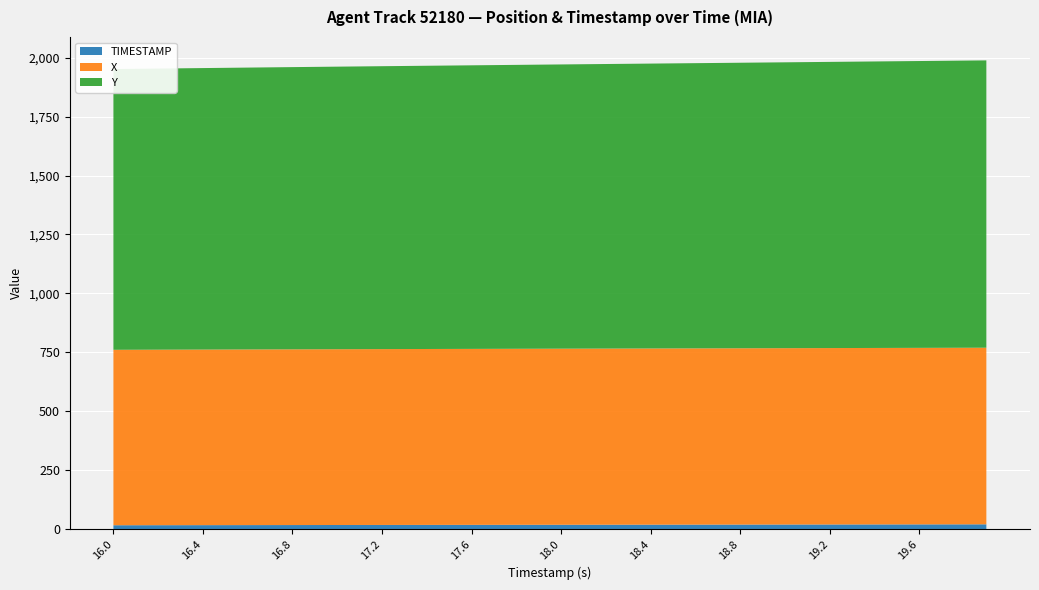

Reading left to right, extract all data points from this chart.

X: 744.5	744.6	744.8	744.9	745.1	745.2	745.4	745.5	745.7	745.8	745.9	746.1	746.2	746.3	746.5	746.6	746.7	746.8	747.0	747.1	747.2	747.3	747.5	747.6	747.7	747.8	747.9	748.0	748.2	748.3	748.4	748.5	748.6	748.7	748.8	749.0	749.1	749.2	749.3	749.4
Y: 1191.3	1192.1	1192.9	1193.7	1194.5	1195.2	1196.0	1196.8	1197.5	1198.3	1199.0	1199.7	1200.5	1201.2	1201.9	1202.6	1203.3	1204.0	1204.7	1205.4	1206.1	1206.8	1207.5	1208.2	1208.8	1209.5	1210.2	1210.9	1211.6	1212.3	1213.0	1213.6	1214.3	1215.0	1215.7	1216.4	1217.1	1217.8	1218.5	1219.2
TIMESTAMP: 16.0	16.1	16.2	16.3	16.4	16.5	16.6	16.7	16.8	16.9	17.0	17.1	17.2	17.3	17.4	17.5	17.6	17.7	17.8	17.9	18.0	18.1	18.2	18.3	18.4	18.5	18.6	18.7	18.8	18.9	19.0	19.1	19.2	19.3	19.4	19.5	19.6	19.7	19.8	19.9